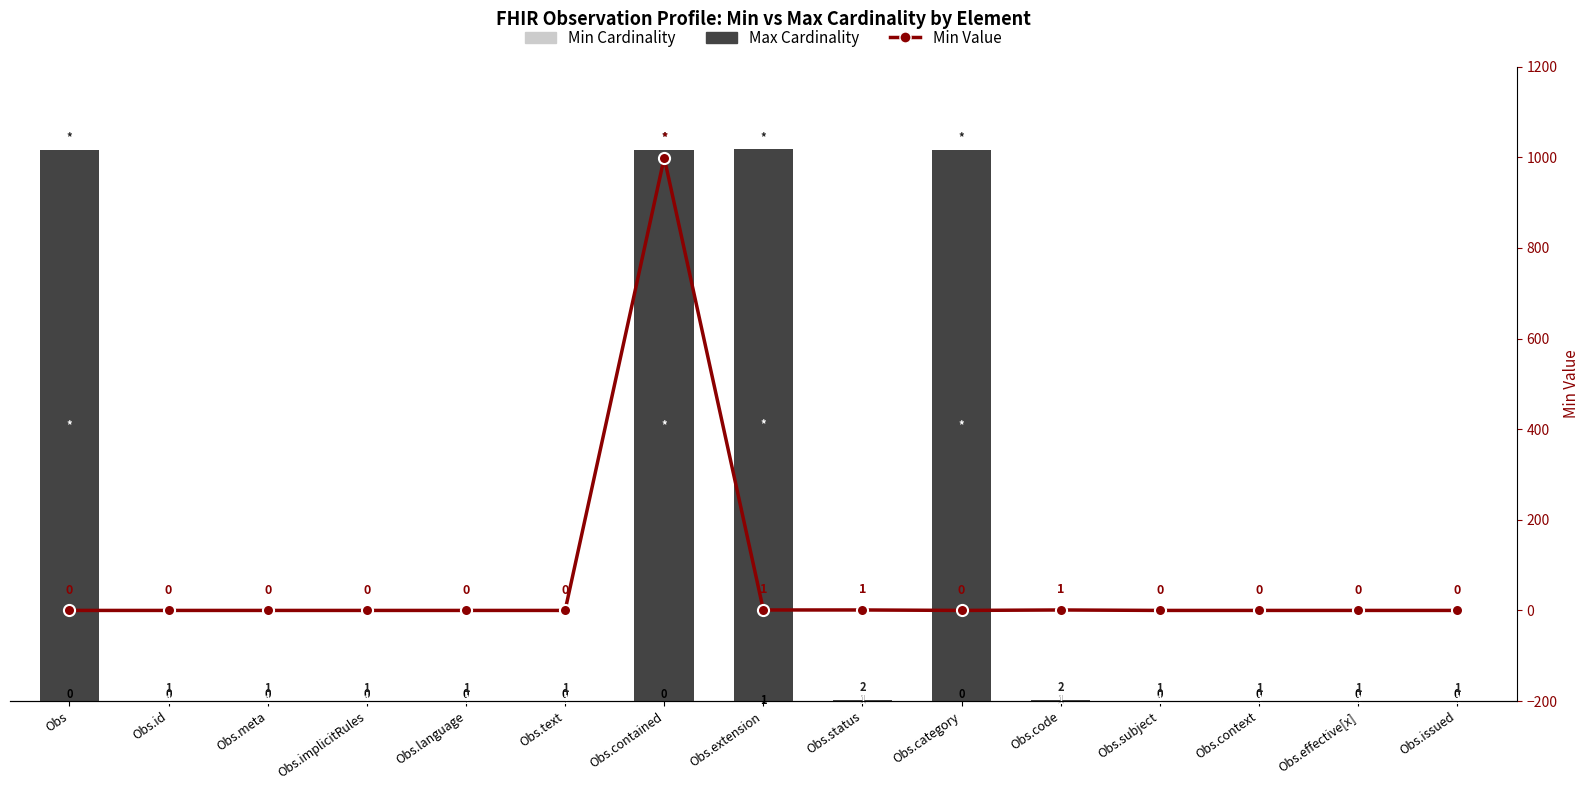

Which category has the lowest value across all series?

Obs